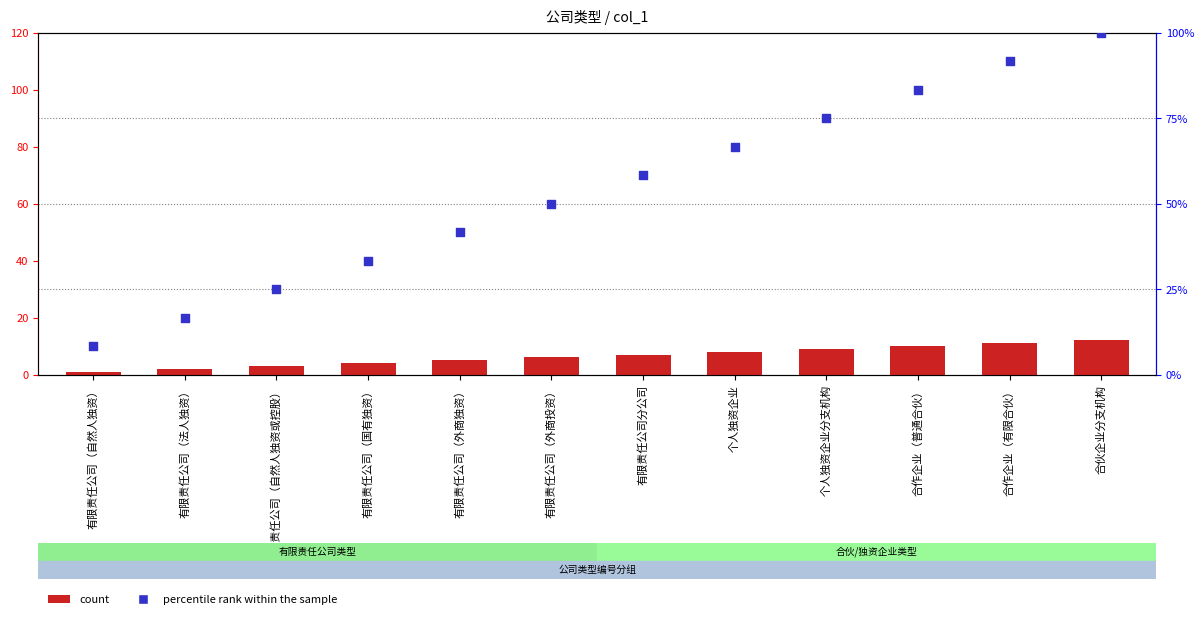

Which series contains the highest Y value?

percentile rank within the sample